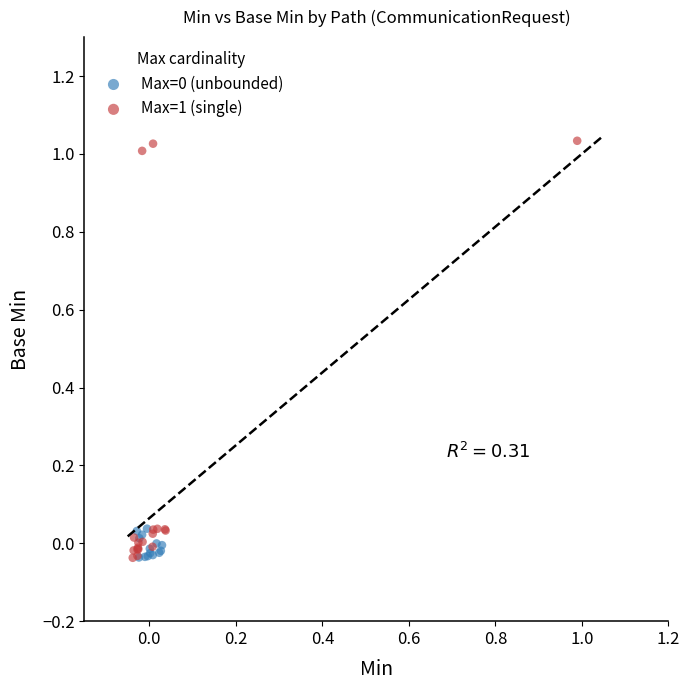

Which series has the largest Y range (max minus min)?

Max=1 (single)